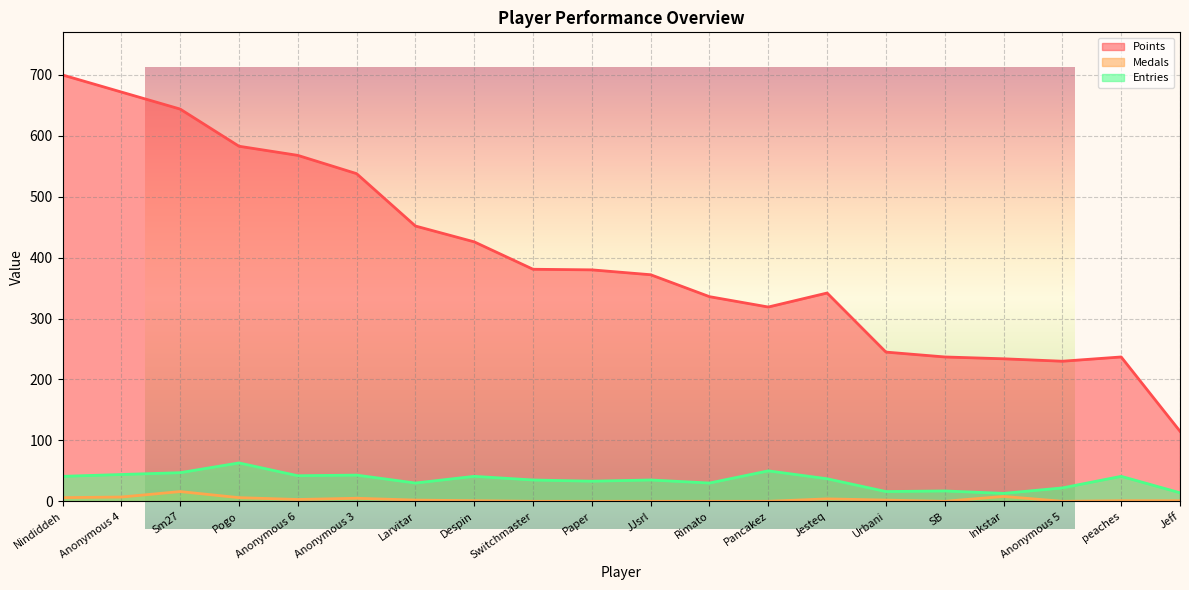

Reading left to right, what are all the values shown in this chart?

Points: Nindiddeh=700	Anonymous 4=672	Sm27=644	Pogo=583	Anonymous 6=568	Anonymous 3=538	Larvitar=452	Despin=426	Switchmaster=381	Paper=380	JJsrl=372	Rimato=336	Pancakez=319	Jesteq=342	Urbani=245	SB=237	Inkstar=234	Anonymous 5=230	peaches=237	Jeff=115
Medals: Nindiddeh=6	Anonymous 4=7	Sm27=16	Pogo=6	Anonymous 6=3	Anonymous 3=5	Larvitar=2	Despin=1	Switchmaster=0	Paper=0	JJsrl=0	Rimato=0	Pancakez=0	Jesteq=4	Urbani=2	SB=0	Inkstar=8	Anonymous 5=0	peaches=1	Jeff=1
Entries: Nindiddeh=41	Anonymous 4=44	Sm27=47	Pogo=63	Anonymous 6=42	Anonymous 3=43	Larvitar=30	Despin=41	Switchmaster=35	Paper=33	JJsrl=35	Rimato=30	Pancakez=50	Jesteq=37	Urbani=16	SB=17	Inkstar=13	Anonymous 5=22	peaches=41	Jeff=14